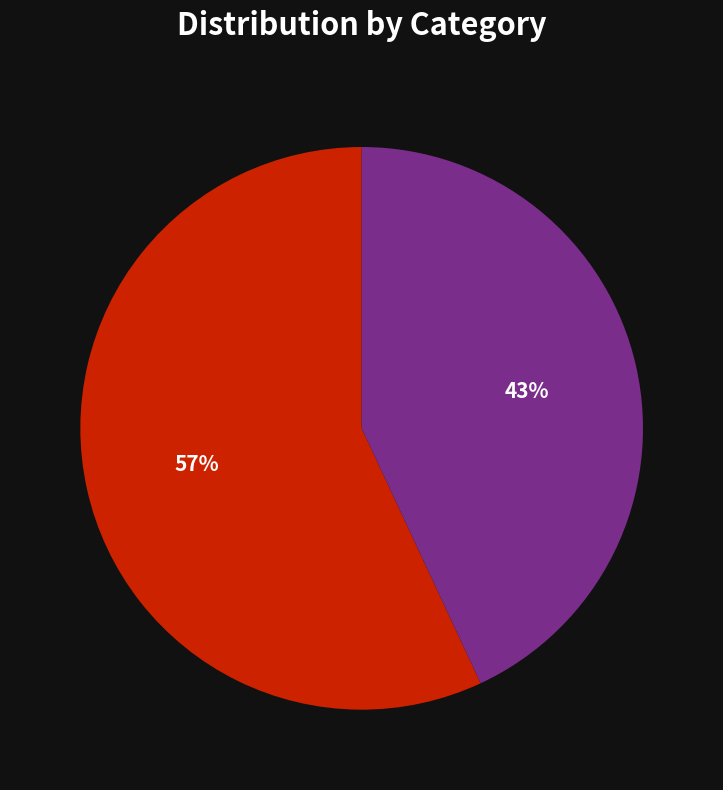

How many slices are in this pie chart?

2